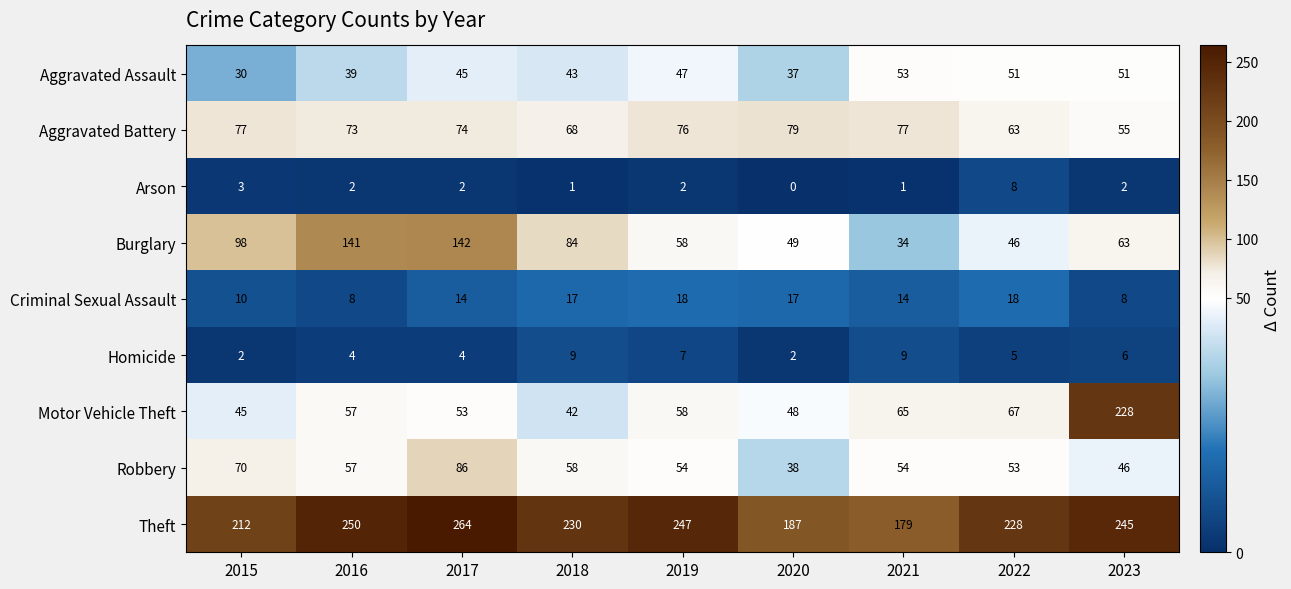

At 2017, list the series in order from smallest to largest.

Arson, Homicide, Criminal Sexual Assault, Aggravated Assault, Motor Vehicle Theft, Aggravated Battery, Robbery, Burglary, Theft